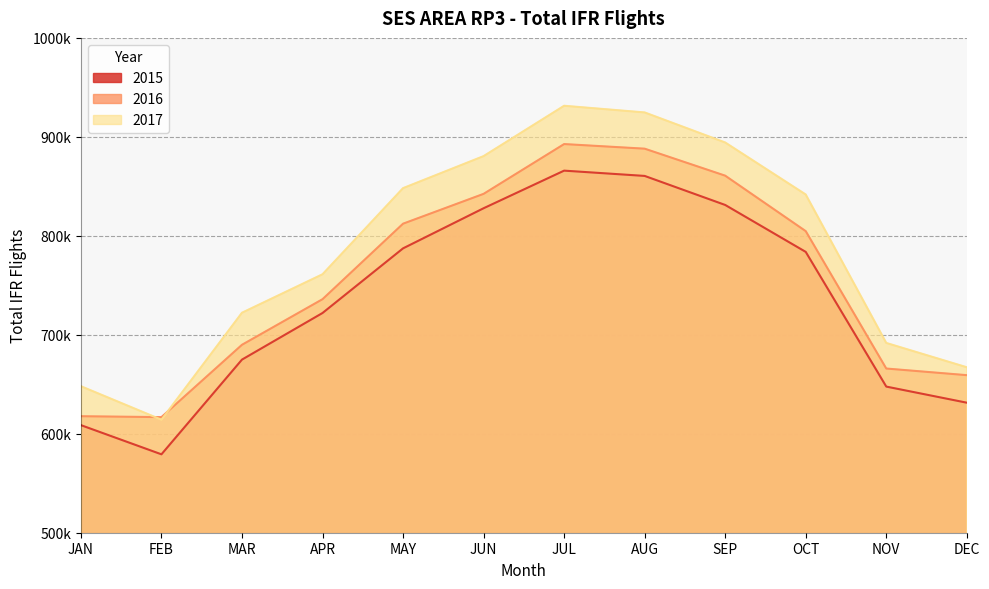

Read the 2016 value at JAN, to the nearest 10.

617720